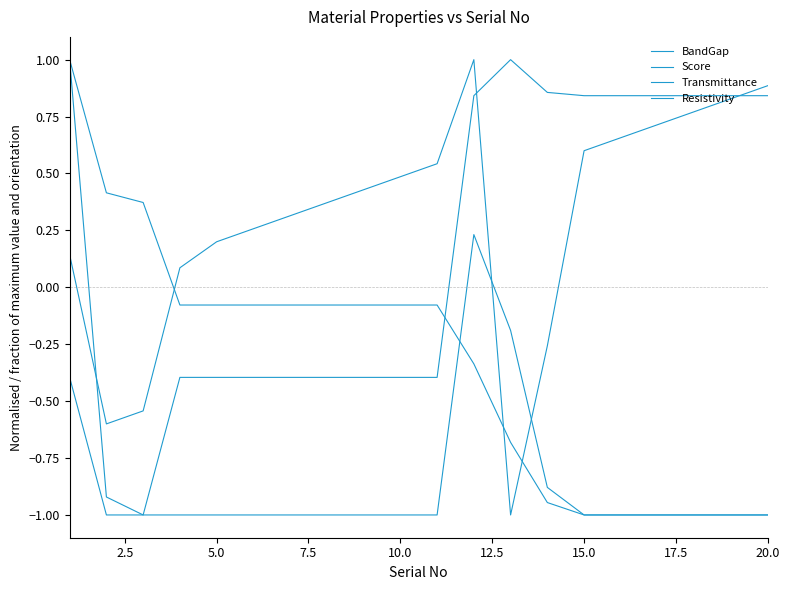

How many lines are shown in the chart?

4